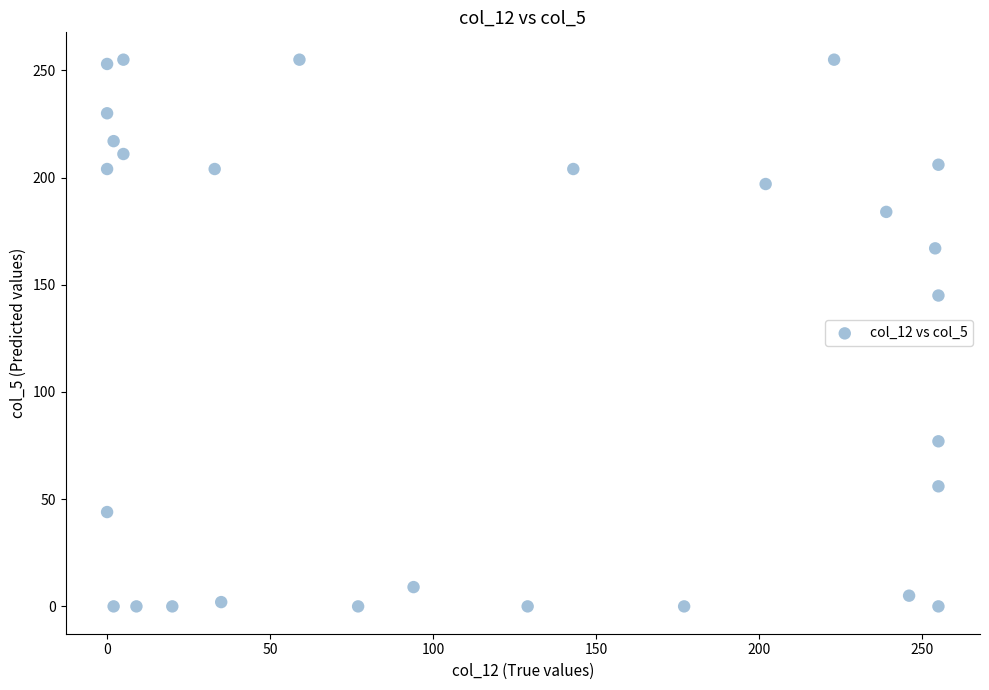

What Y value in the scatter plot is closest to 127?

145